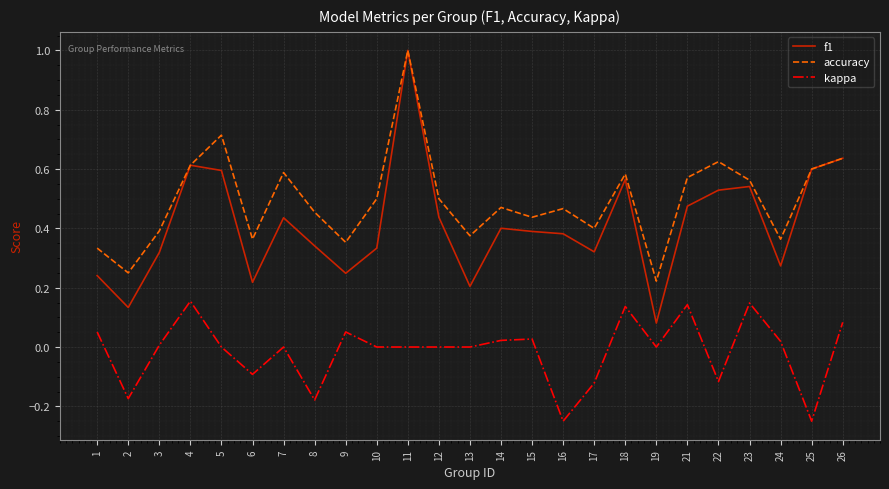

Rank the series by their average value, from lowest to highest.

kappa, f1, accuracy